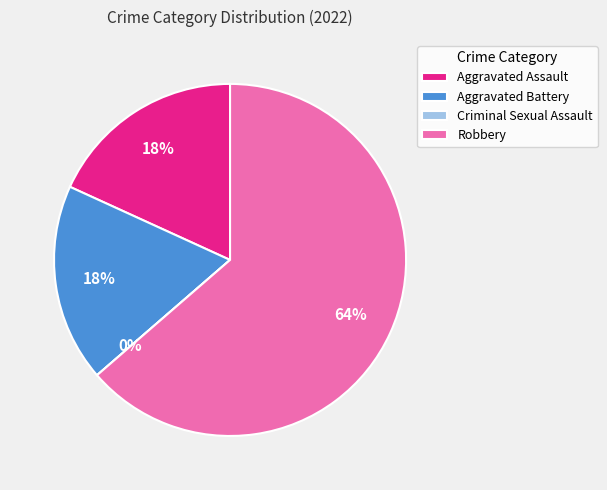

Does Robbery represent more than half of the total?

Yes